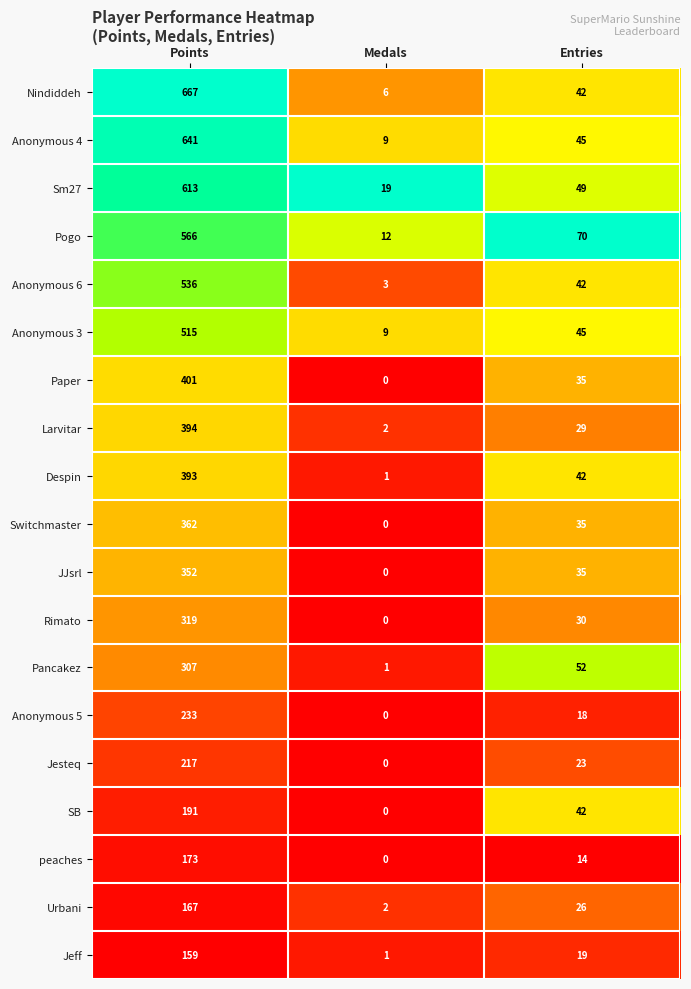

What is the total value across all series at Points?

7206